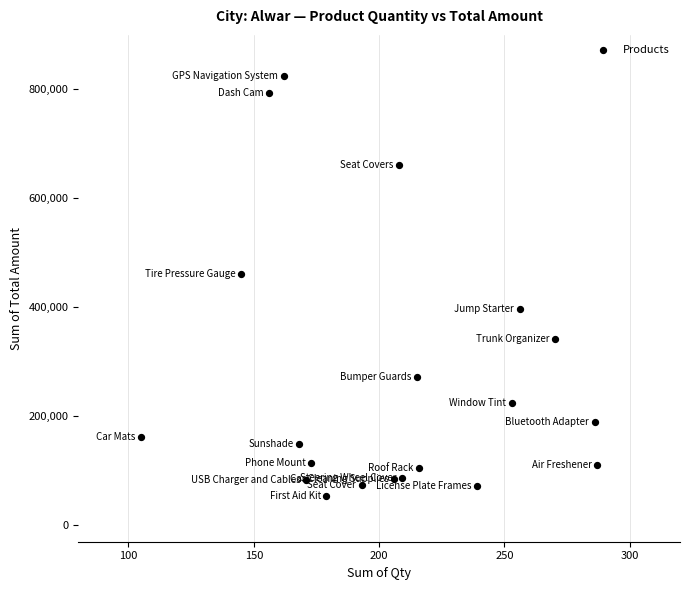

What is the range of X values (max minus min)?

182